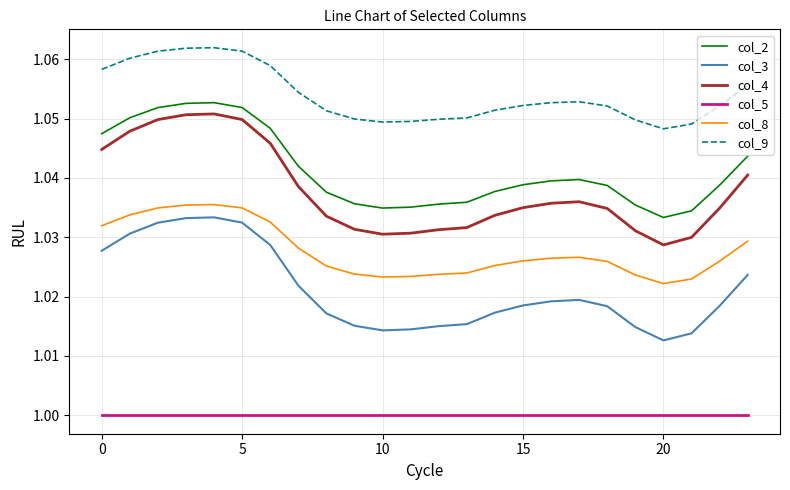

True or false: col_3 and col_9 cross at least once.

False